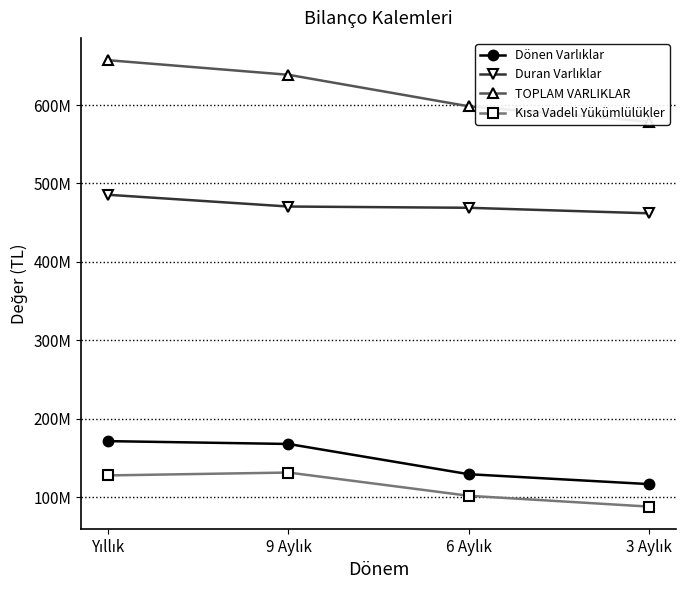

Does the chart display data point markers on the line(s)?

Yes